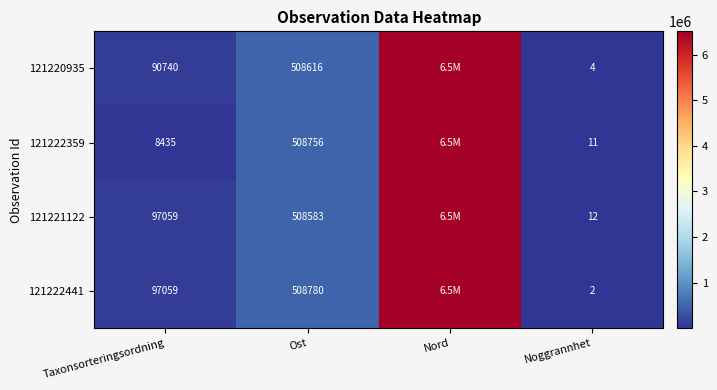

What is the spread (max minus min) of values at Ost?

197